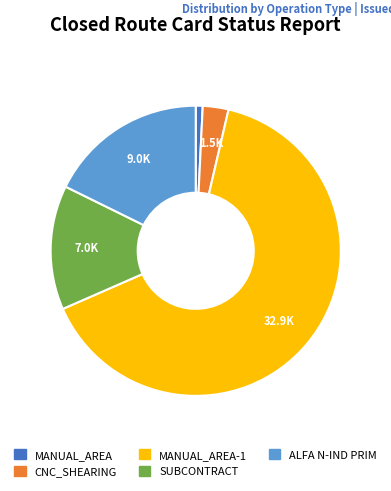

Combined, do SUBCONTRACT and ALFA N-IND PRIM account for over 50%?

No